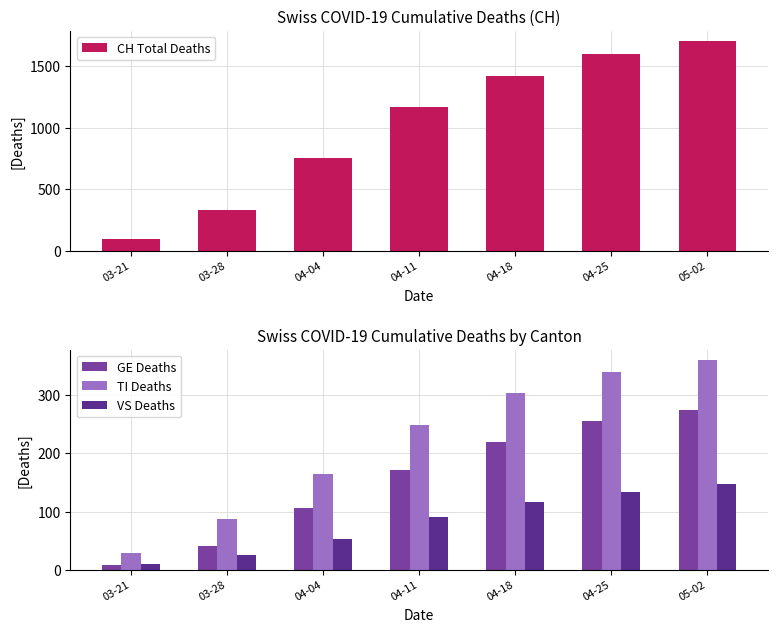

Which series changed the most between 03-28 and 05-02?

CH Total Deaths